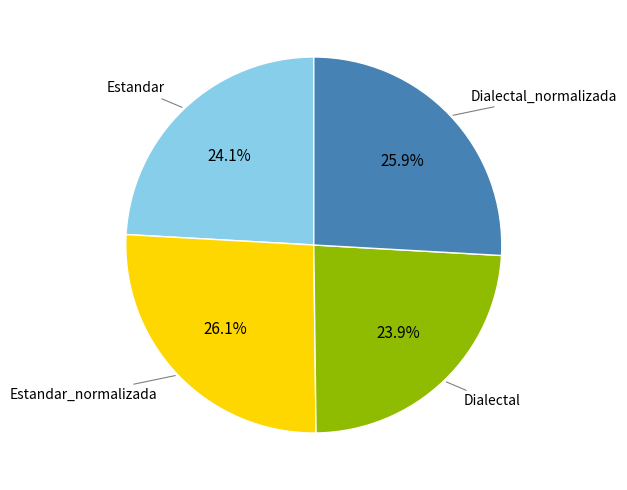

Is it true that Dialectal_normalizada is 26% of the pie?

True